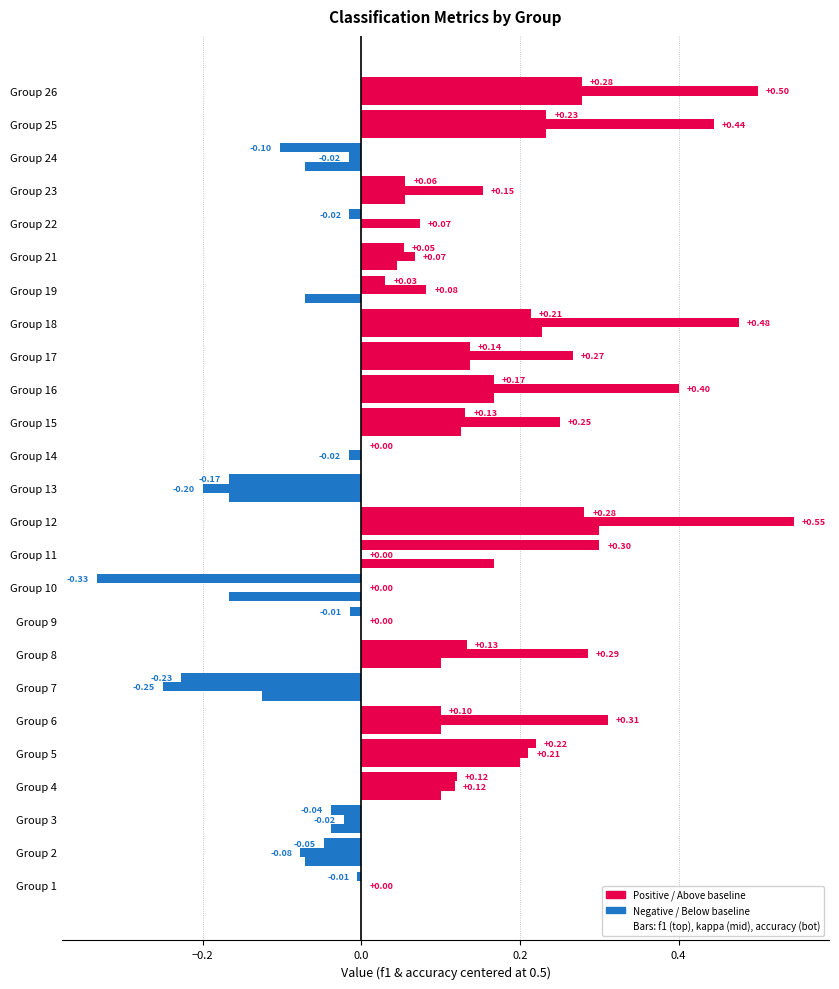

How many categories are shown in the chart?

25